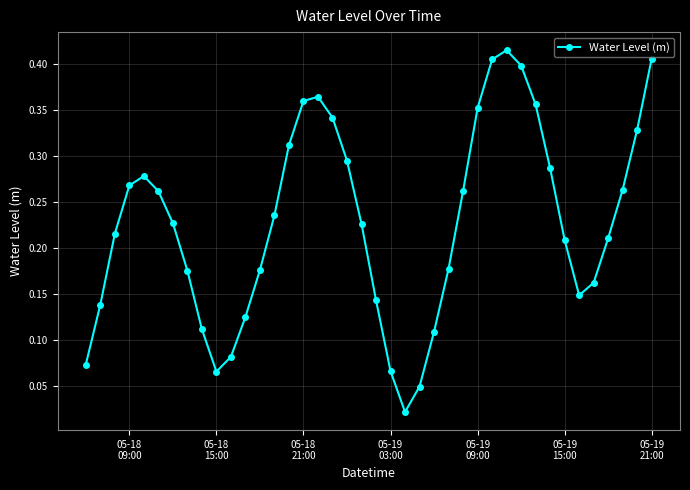

How many interior local valleys (lower than both neighbors) does the data have?

3